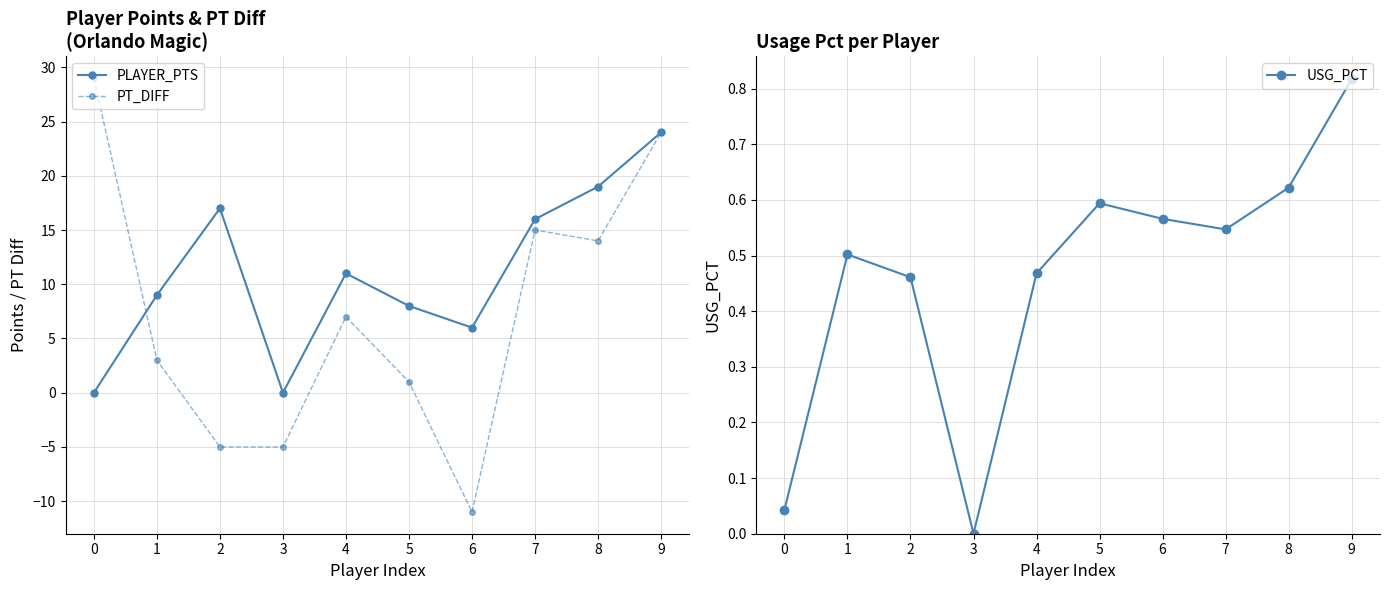

What are all the series names shown in the legend?

PLAYER_PTS, PT_DIFF, USG_PCT